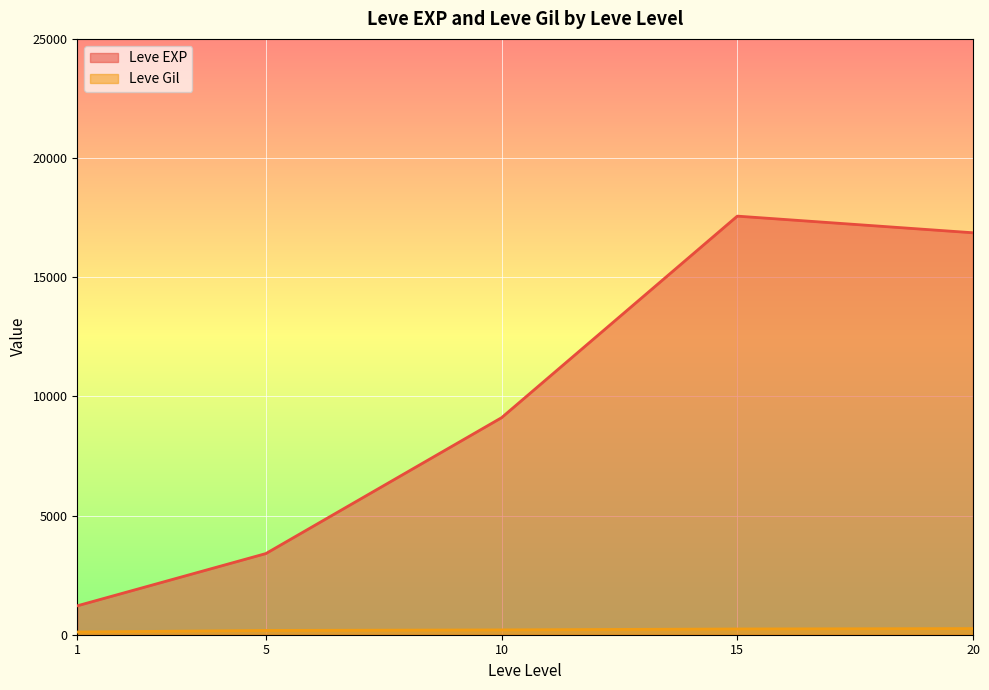

How many categories are shown in the chart?

5